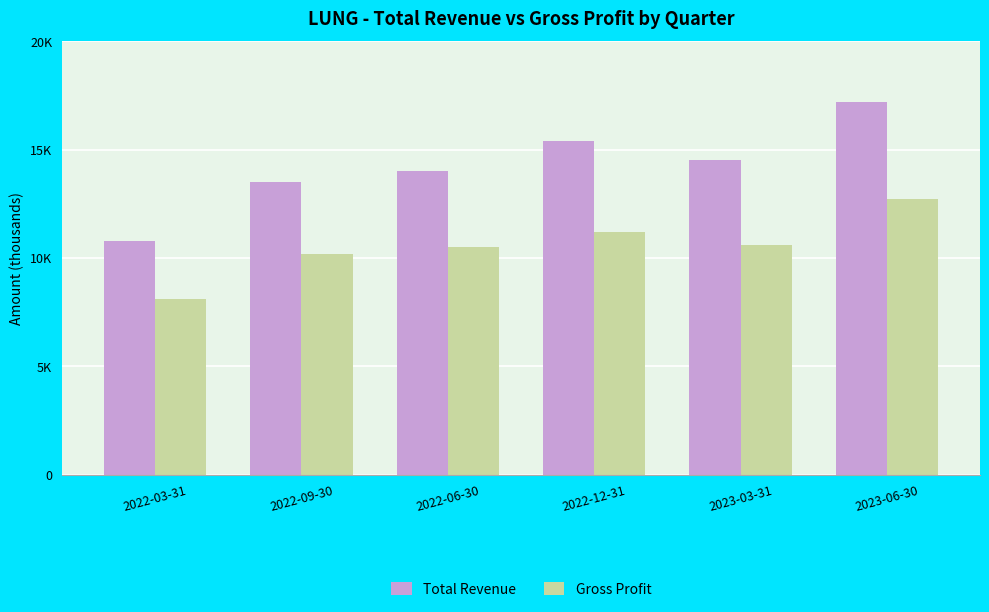

What are all the series names shown in the legend?

Total Revenue, Gross Profit